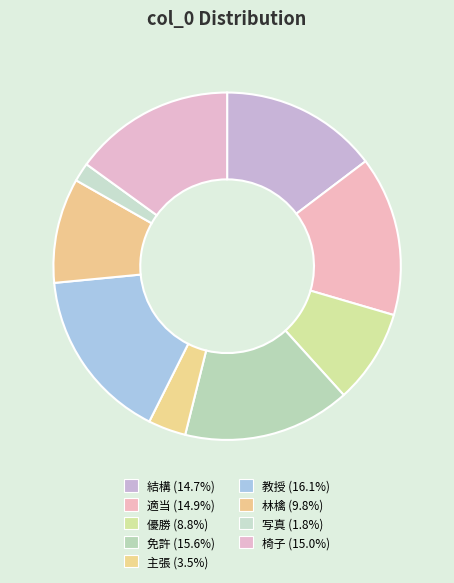

Count the number of slices in the pie.

9